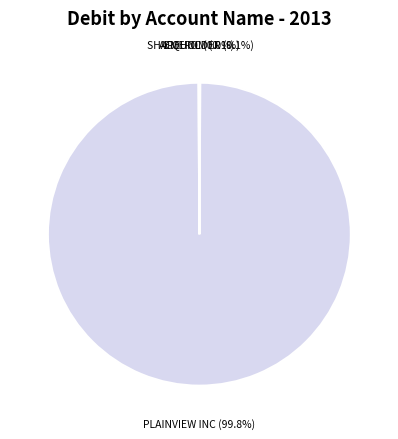

Is there any slice that represents more than half of the pie?

Yes